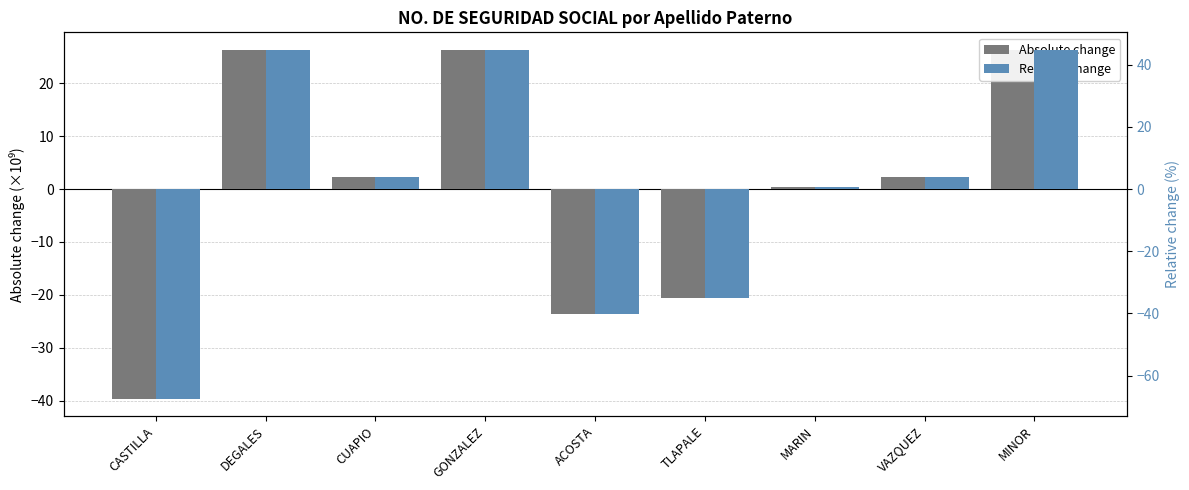

How many bars are there in total?

18